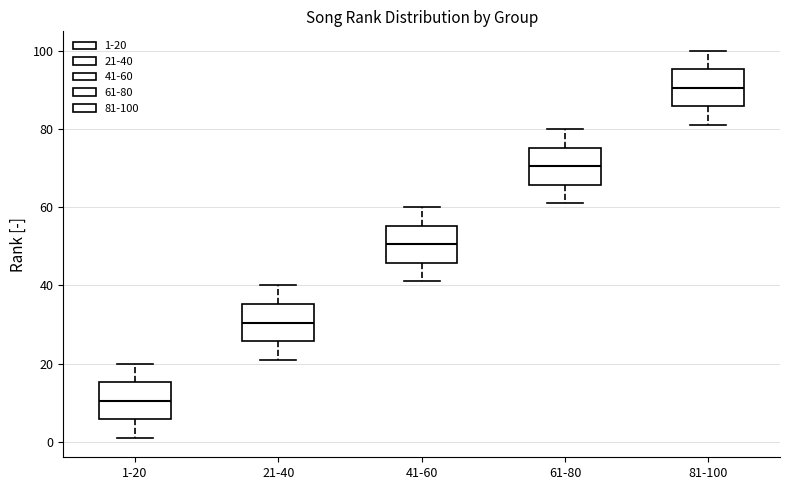

Where is the upper edge of the box for 1-20 on the y-axis? The values are not printed on the chart, so give them approximately, as read against the axis.

16